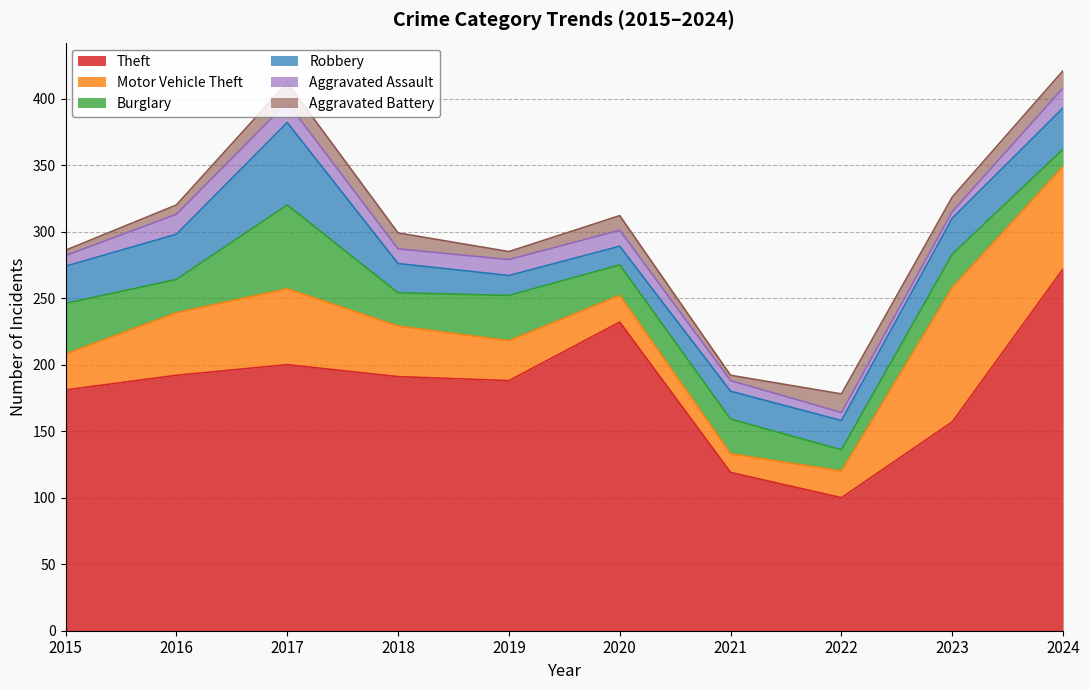

List the series in order of their peak value, highest first.

Theft, Motor Vehicle Theft, Burglary, Robbery, Aggravated Assault, Aggravated Battery